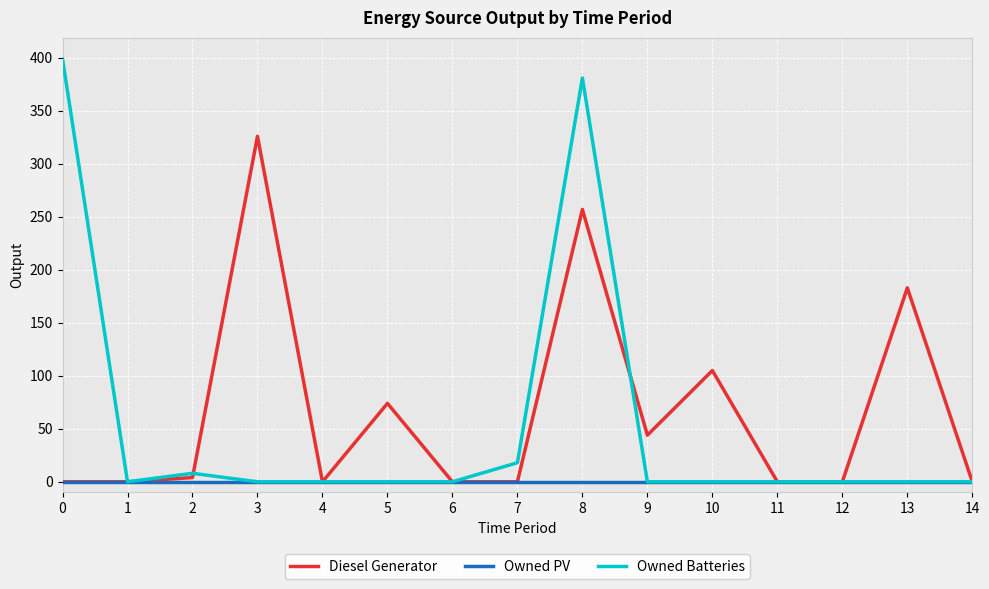

Which series has the widest spread of values?

Owned Batteries